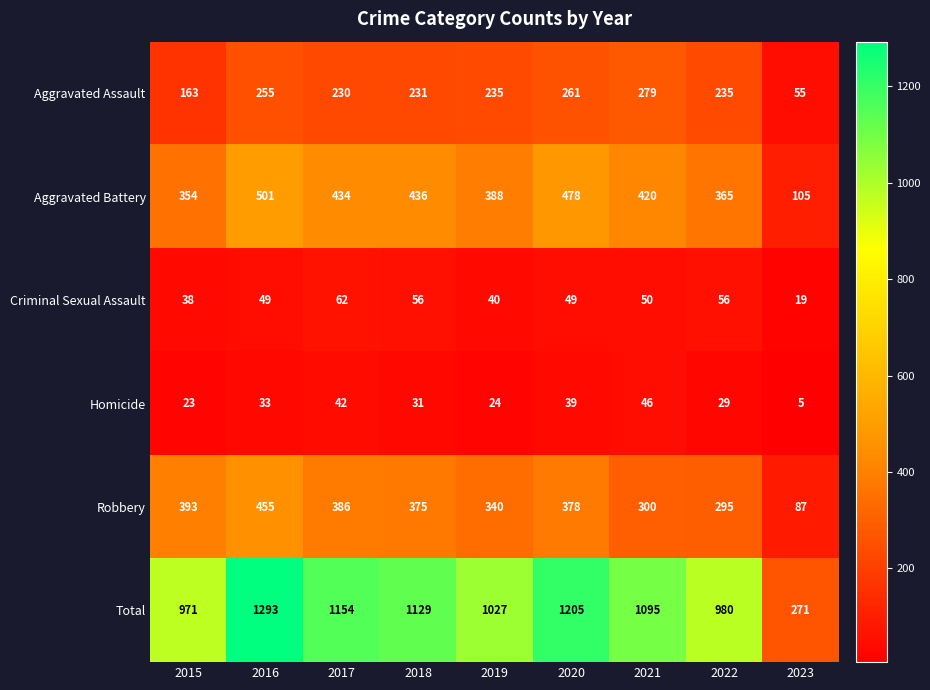

Is it true that Homicide equals 31 at 2018?

True